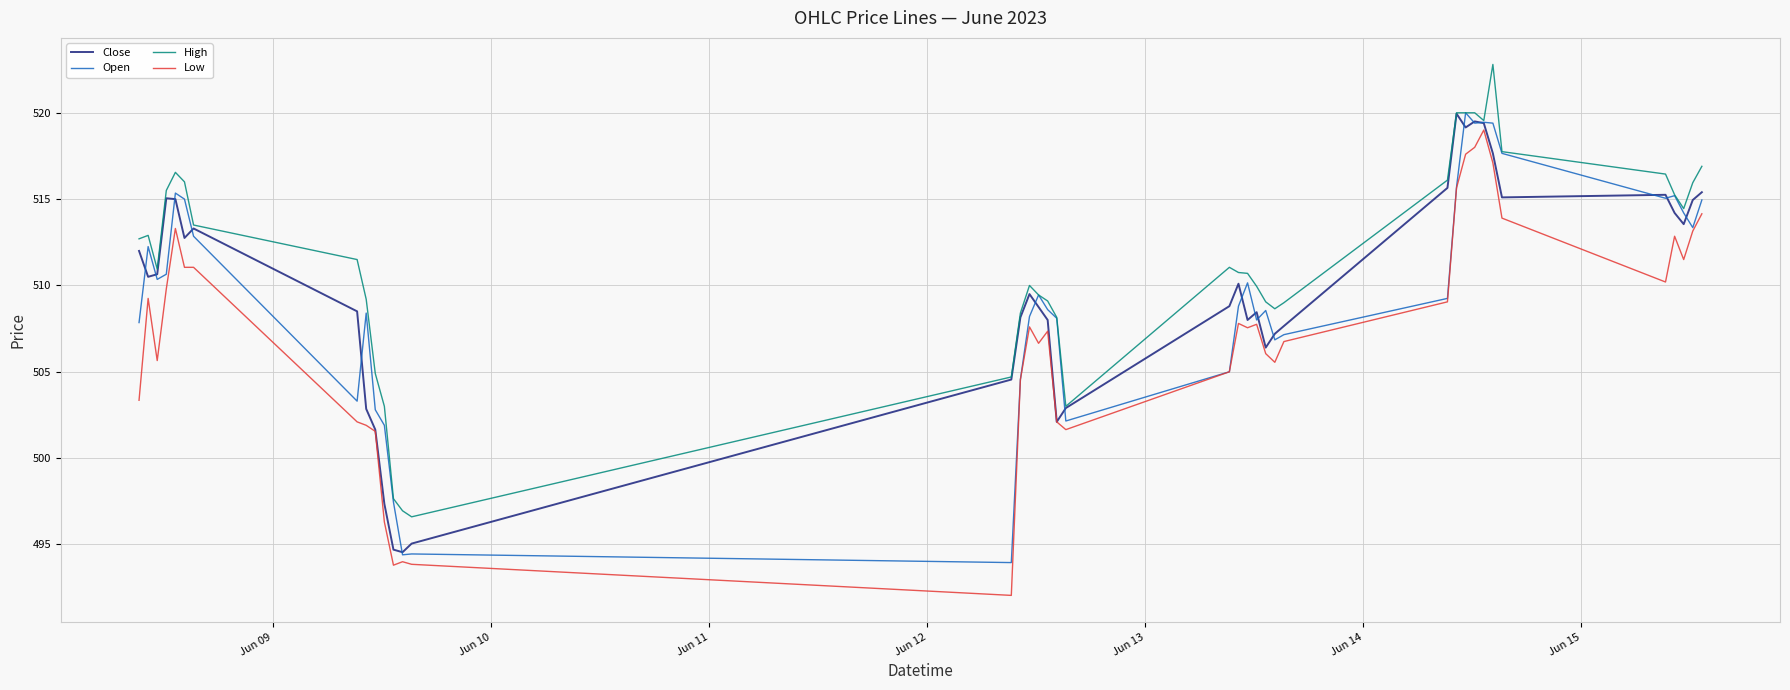

What is the greatest value displayed?

522.8